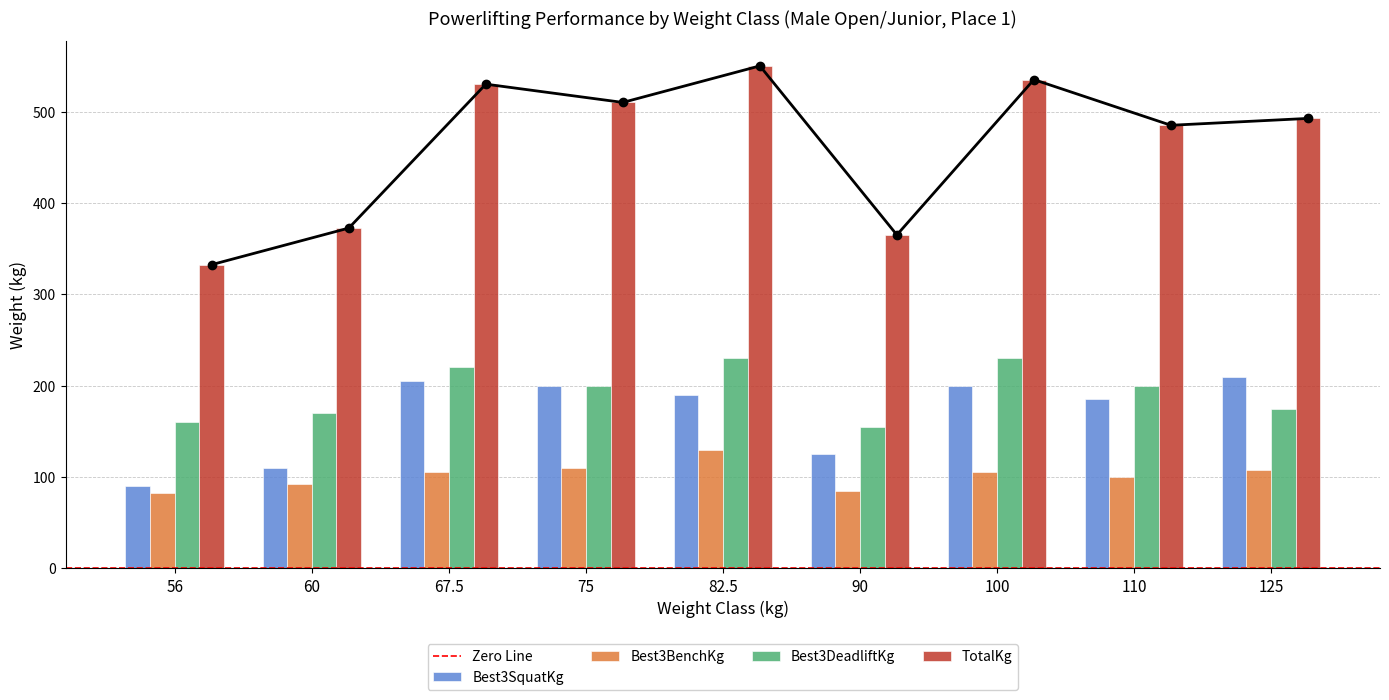

Reading left to right, list all the values displayed in this chart.

Best3SquatKg: 90.0	110.0	205.0	200.0	190.0	125.0	200.0	185.0	210.0
Best3BenchKg: 82.5	92.5	105.0	110.0	130.0	85.0	105.0	100.0	107.5
Best3DeadliftKg: 160.0	170.0	220.0	200.0	230.0	155.0	230.0	200.0	175.0
TotalKg: 332.5	372.5	530.0	510.0	550.0	365.0	535.0	485.0	492.5